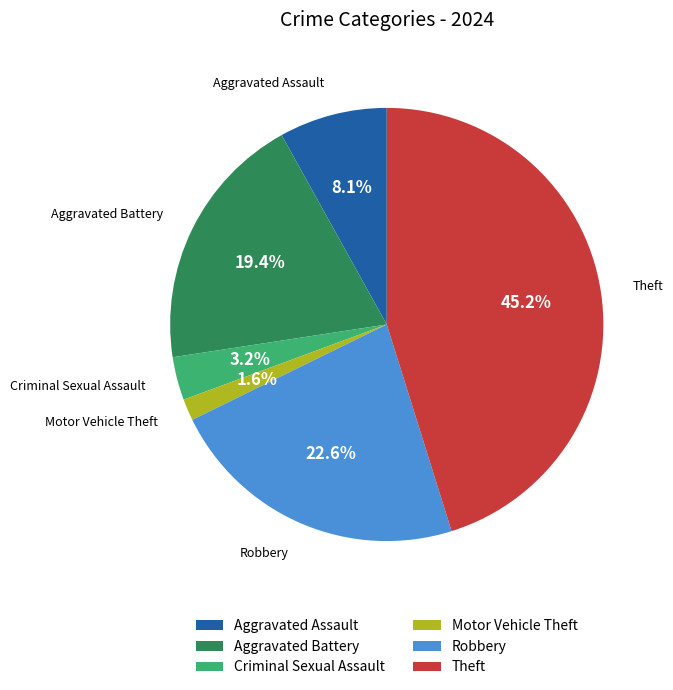

Rank the categories by value from highest to lowest.

Theft, Robbery, Aggravated Battery, Aggravated Assault, Criminal Sexual Assault, Motor Vehicle Theft